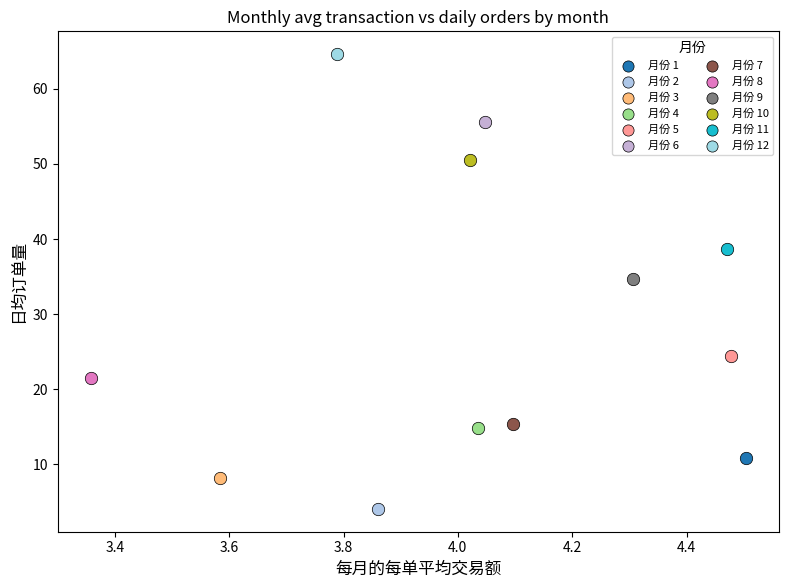

Which series contains the lowest Y value?

月份 2